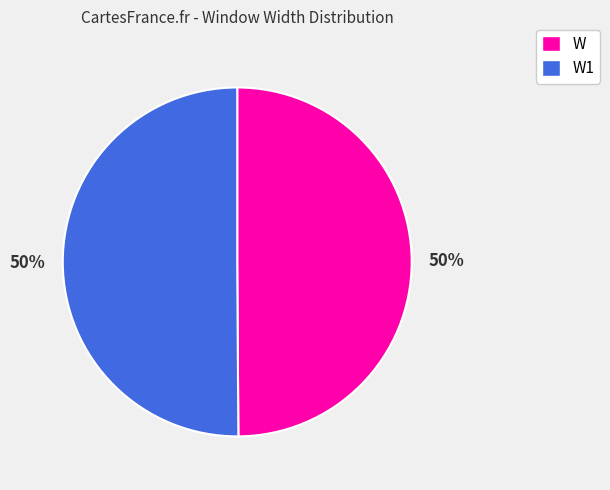

True or false: W accounts for 64% of the total.

False